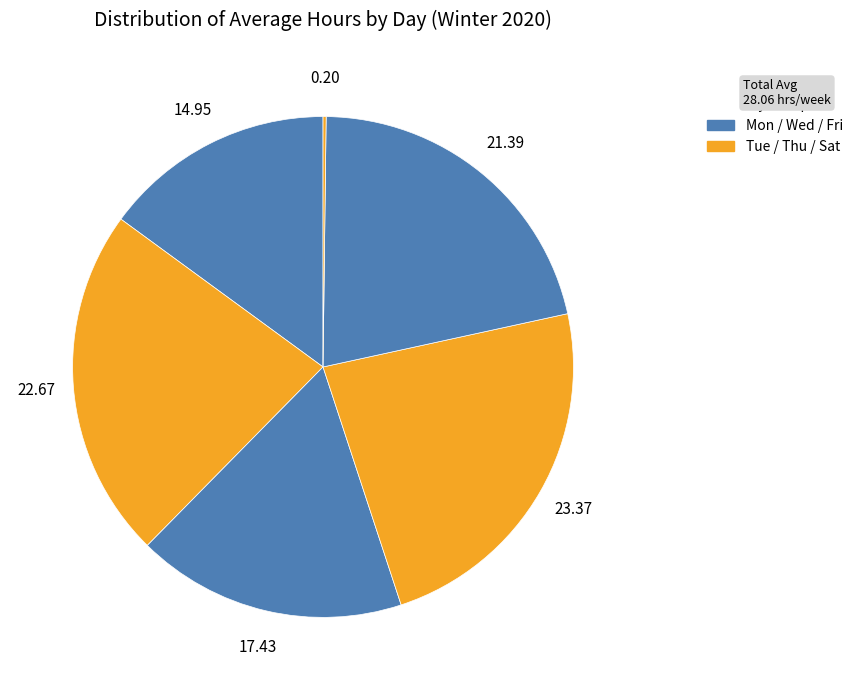

Rank the categories by value from highest to lowest.

Thursday, Tuesday, Friday, Wednesday, Monday, Saturday